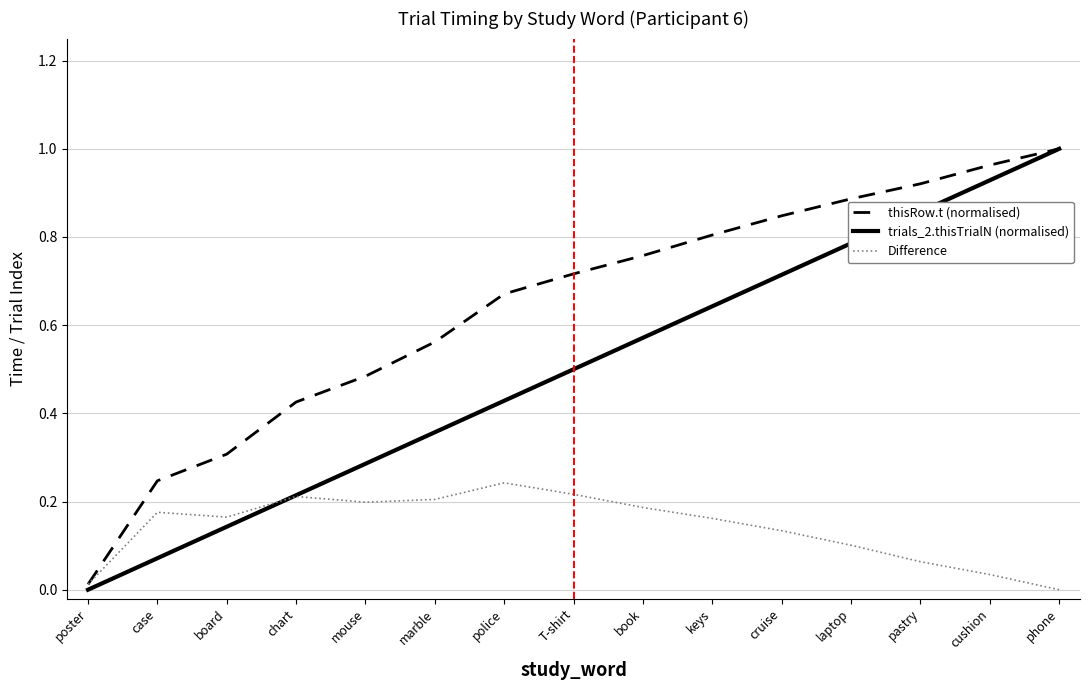

Which series has the largest total across all categories?

thisRow.t (normalised)